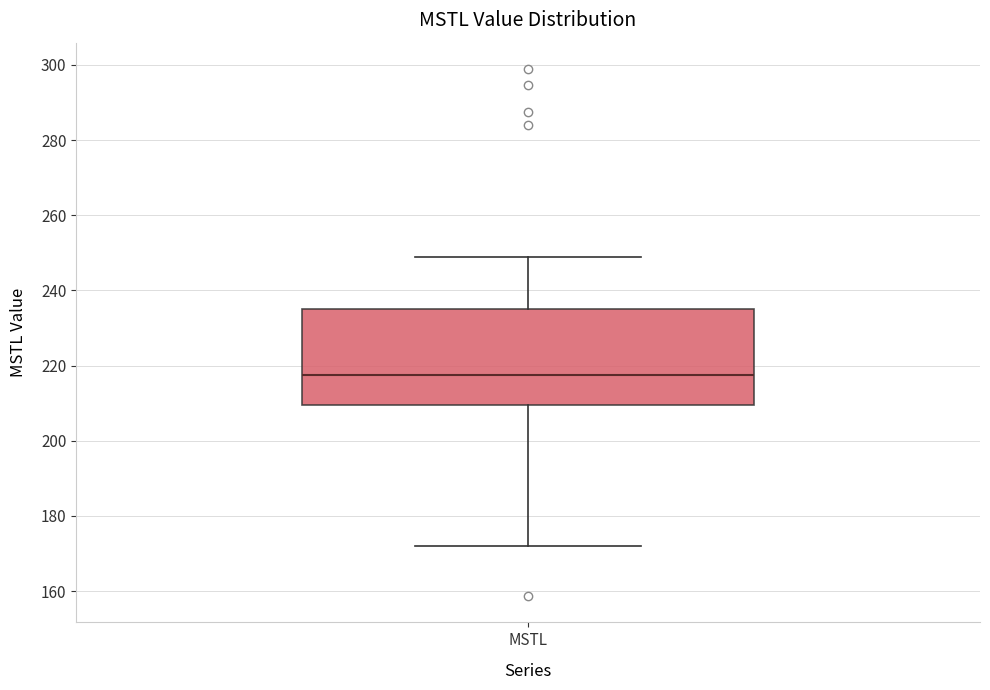

Read this box plot against the y-axis: the position of the median line, the range covered by the box, and the ends of both whiskers. The values are not printed on the chart, so give them approximately, as read against the axis.

median 218, box 210 to 236, whiskers 172 to 248